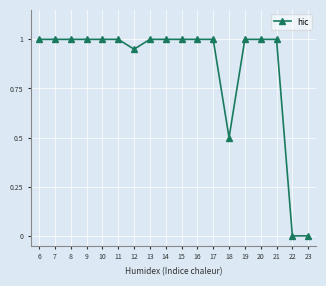

Approximately how many times larger is the value at 11 compared to 17?

1.0